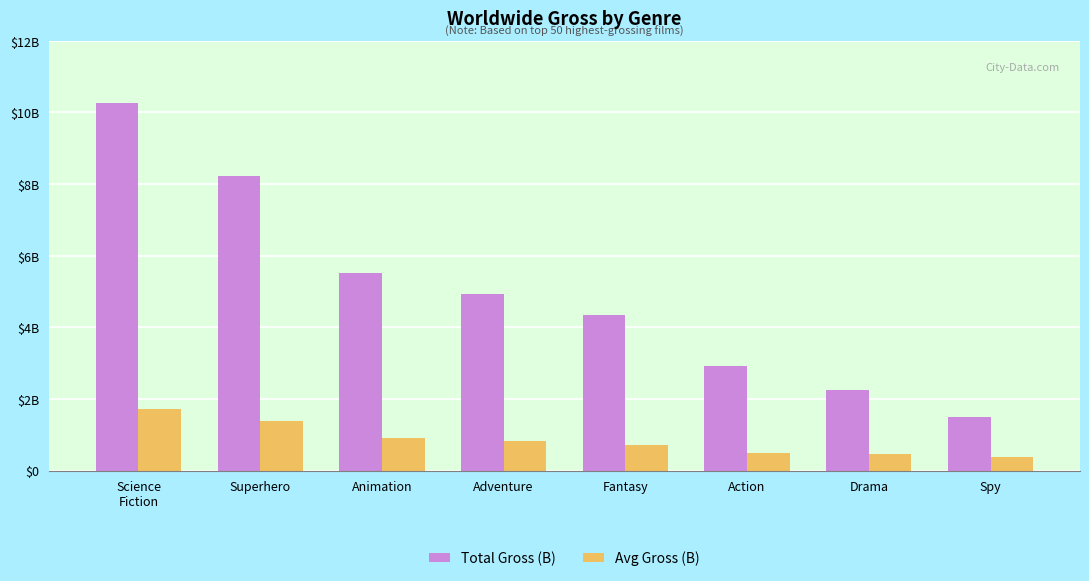

Are the bars grouped side by side (vs. stacked)?

Yes